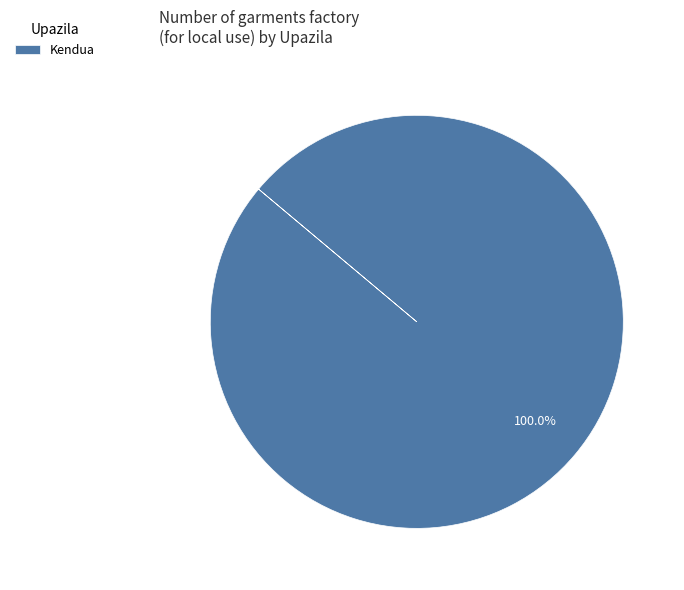

Which slice represents more than half of the pie?

Kendua